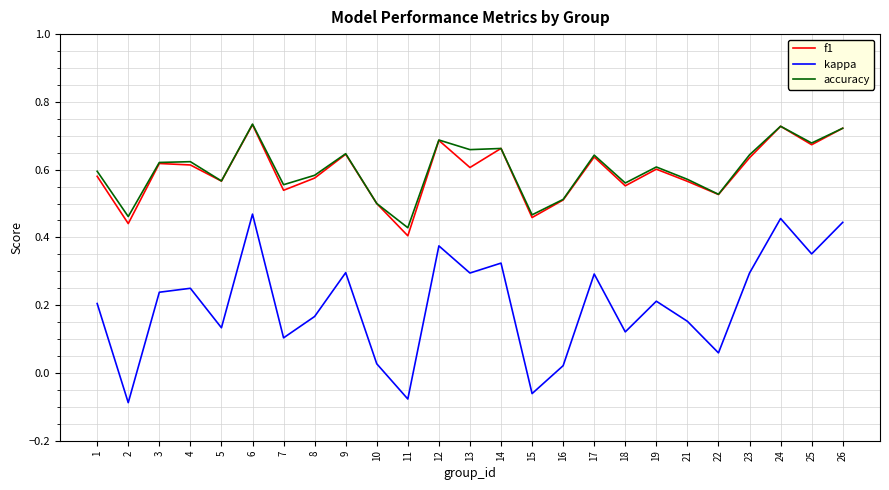

Which series has the widest spread of values?

kappa